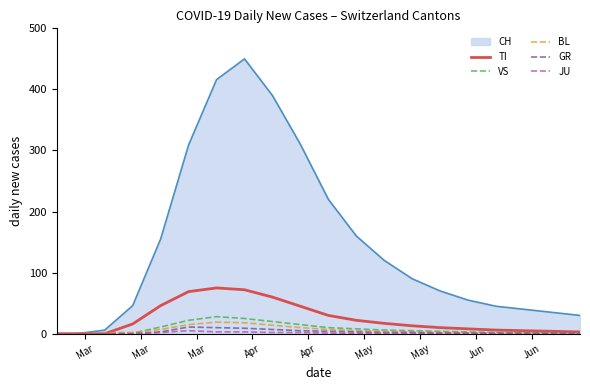

How many lines are shown in the chart?

6